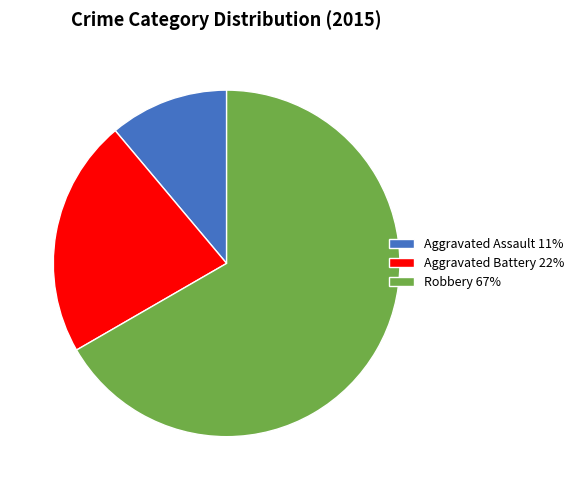

Approximately how many times larger is the value at Aggravated Battery 22% compared to Robbery 67%?

0.3